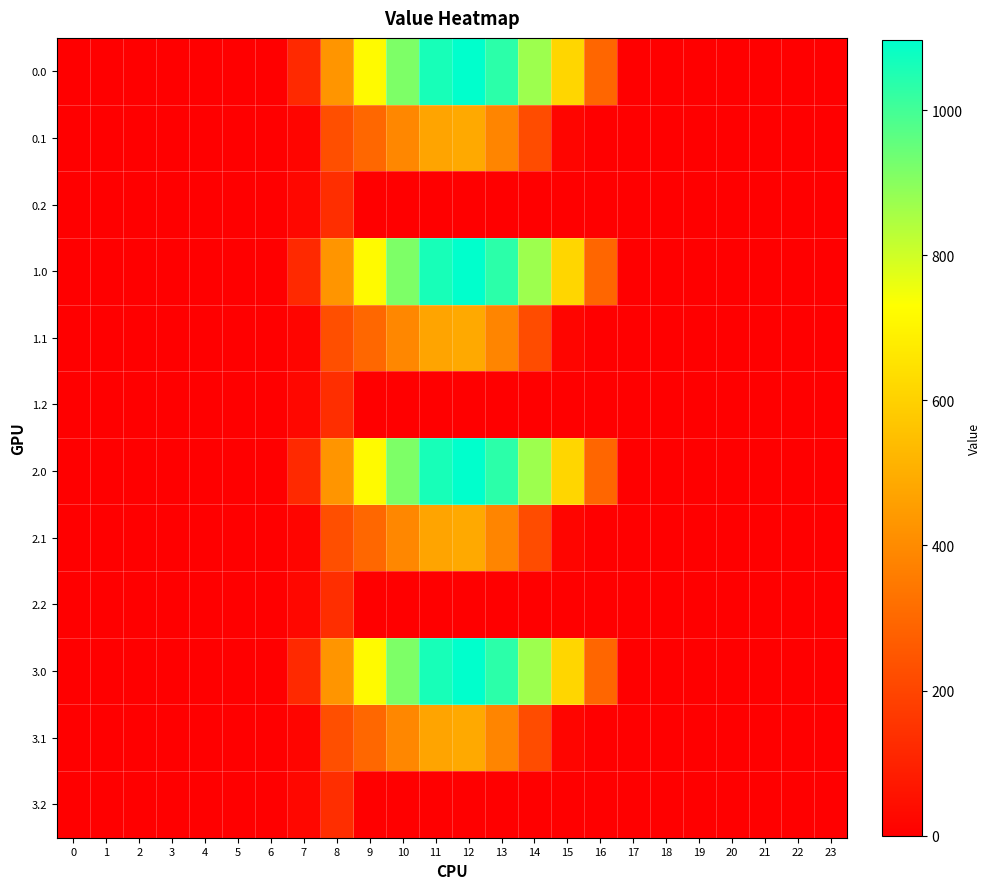

Between 4 and 23, which is larger?

4